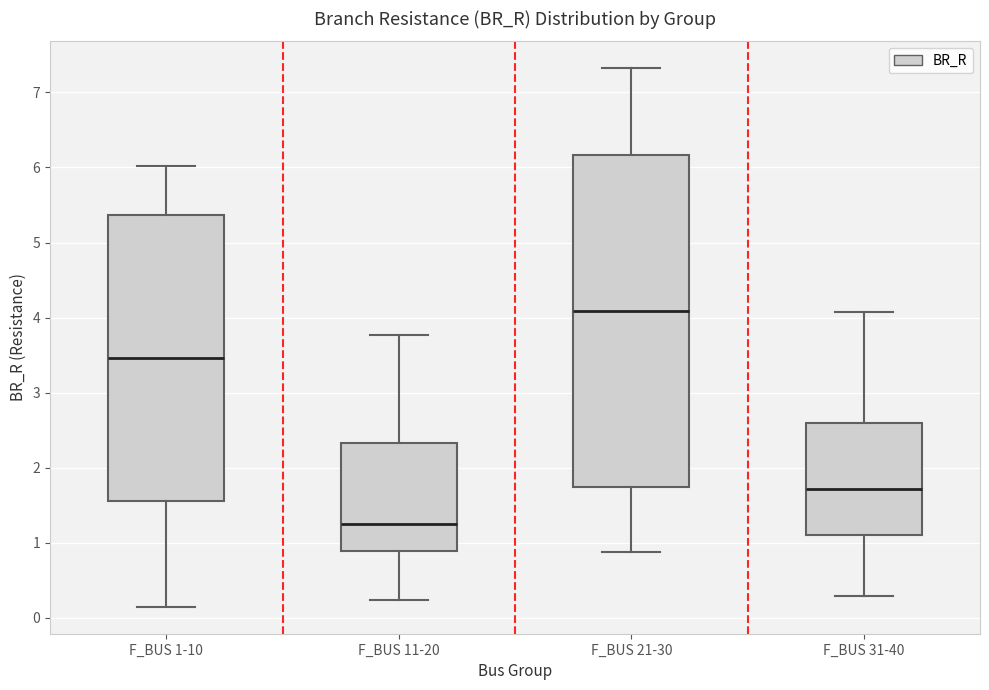

Reading left to right, transcribe this box plot: for each box, give where its median line is, the range the box spans, and where its two whiskers end, as read against the y-axis. The values are not printed on the chart, so give them approximately, as read against the axis.

F_BUS 1-10: median 3.5, box 1.6 to 5.4, whiskers 0.1 to 6.0
F_BUS 11-20: median 1.3, box 0.9 to 2.3, whiskers 0.2 to 3.8
F_BUS 21-30: median 4.1, box 1.7 to 6.2, whiskers 0.9 to 7.3
F_BUS 31-40: median 1.7, box 1.1 to 2.6, whiskers 0.3 to 4.1